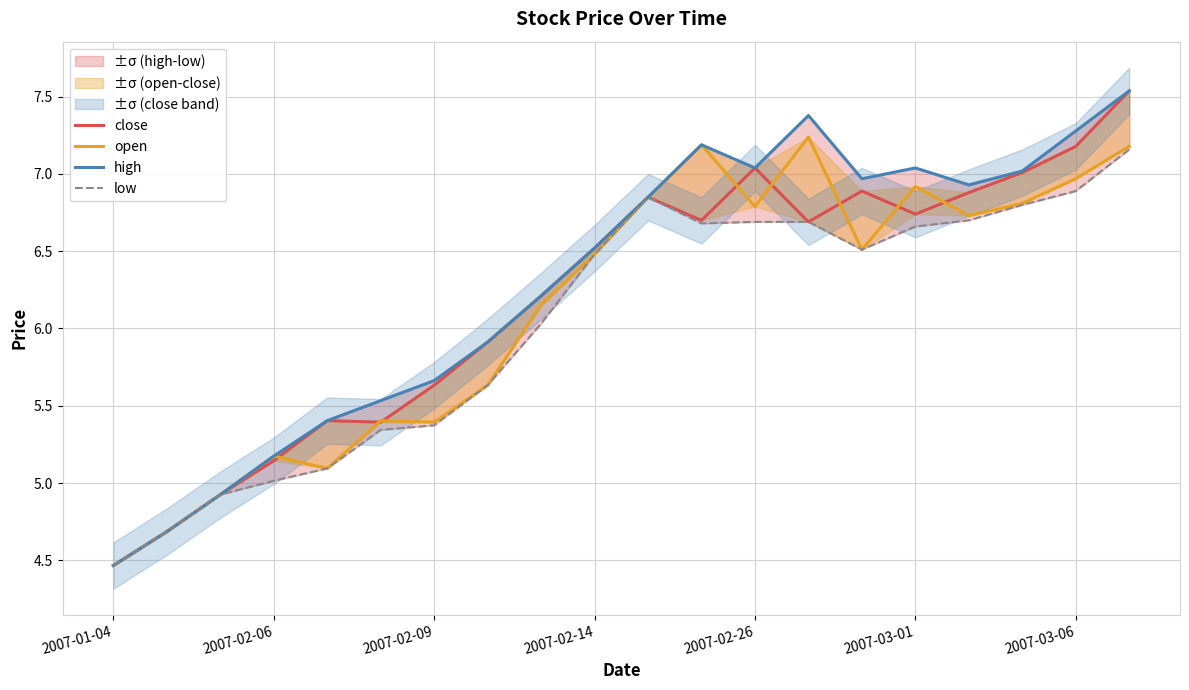

What is the difference between the second highest and second lowest values in the close series?

2.5